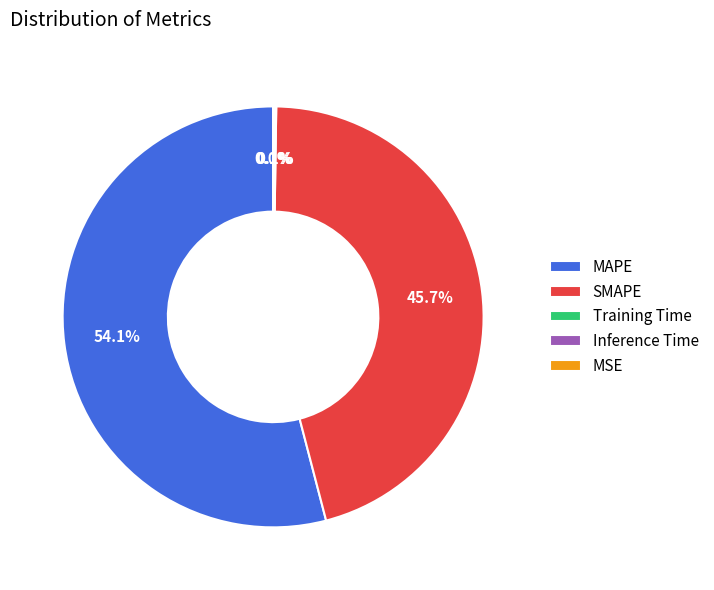

Which slice is the largest?

MAPE